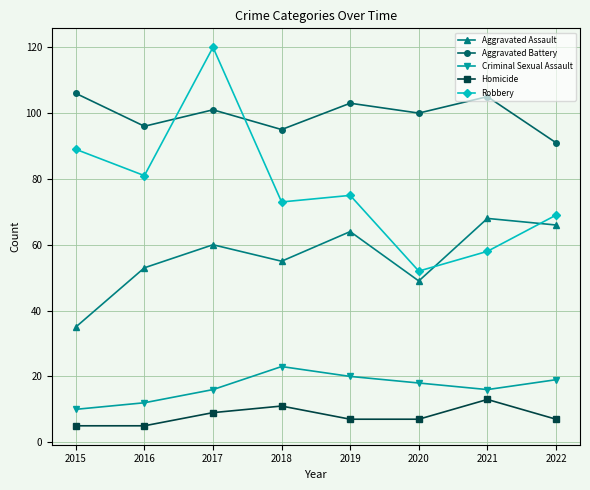

At how many categories does at least one series exceed 55?

8